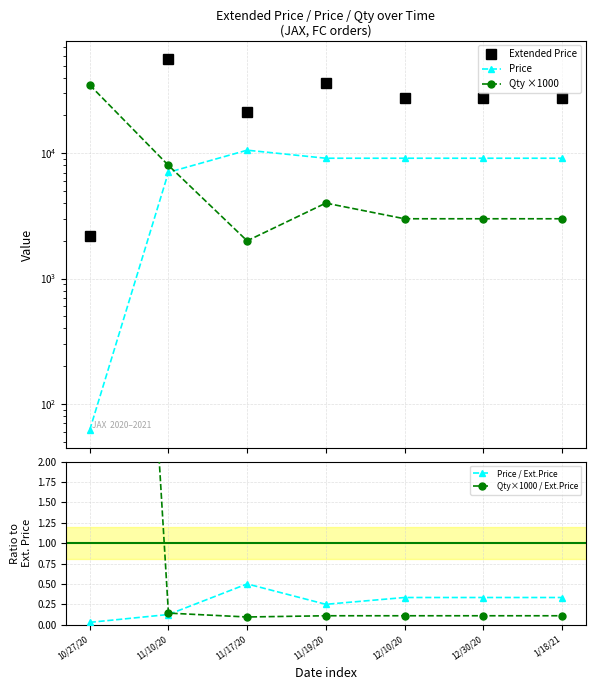

Is it true that Qty×1000 / Ext.Price equals 0.1 at 1/18/21?

False